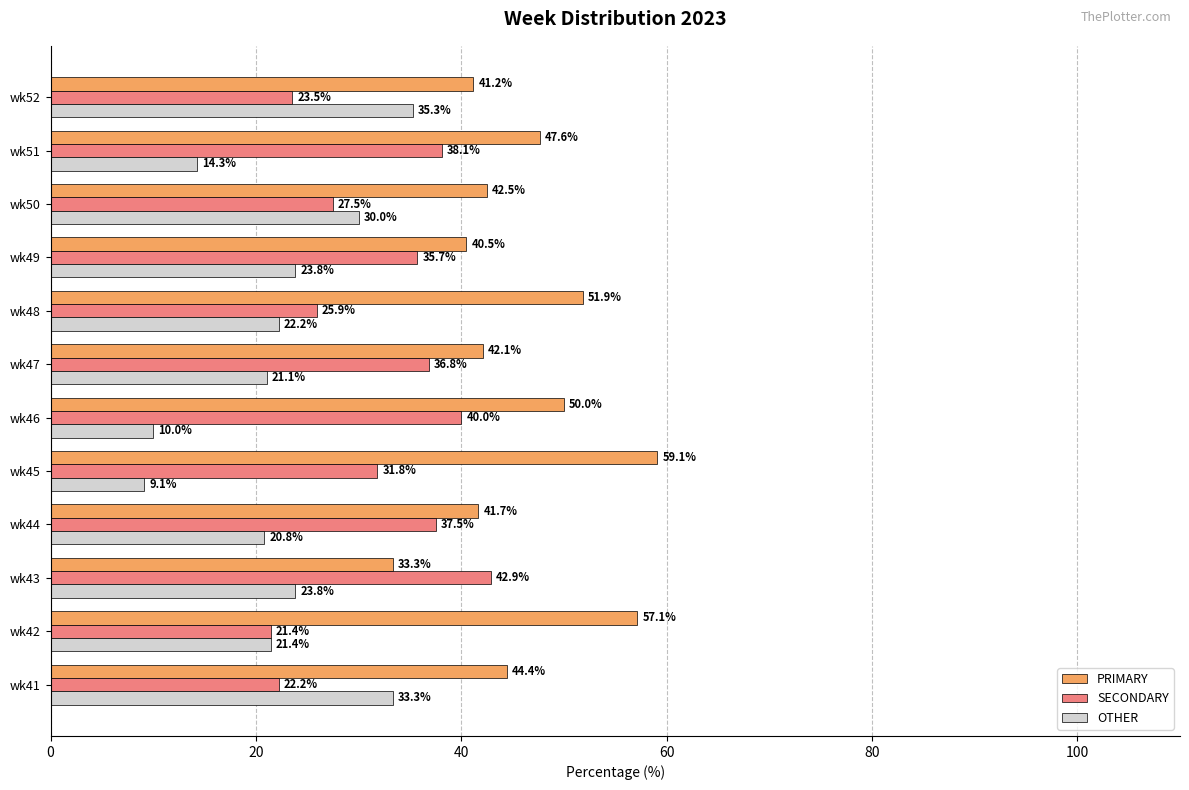

List the labels in order of PRIMARY value, largest first.

wk45, wk42, wk48, wk46, wk51, wk41, wk50, wk47, wk44, wk52, wk49, wk43